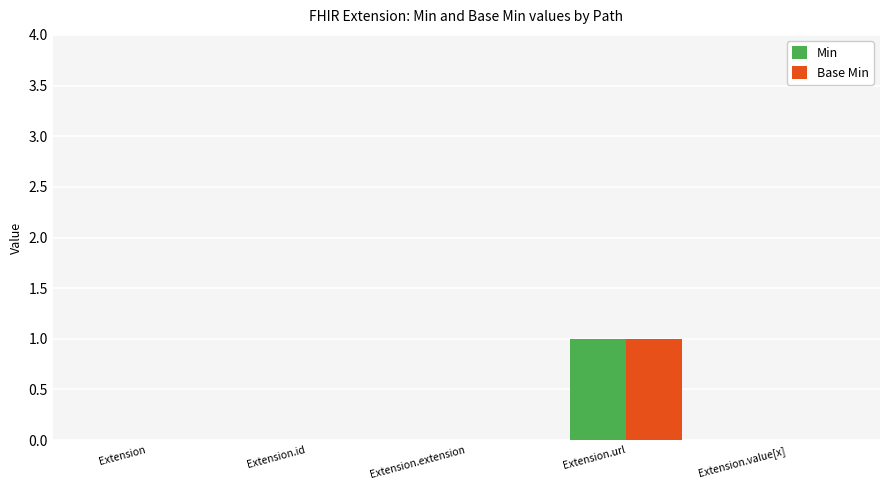

The Min series shows -1 at Extension. True or false?

False